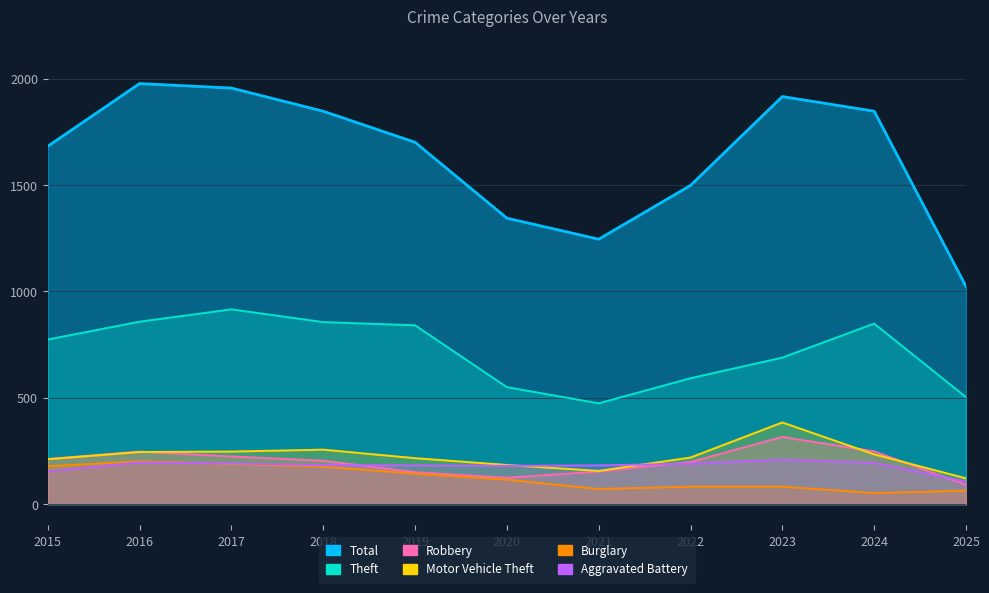

What is the lowest value of the Robbery series?

90